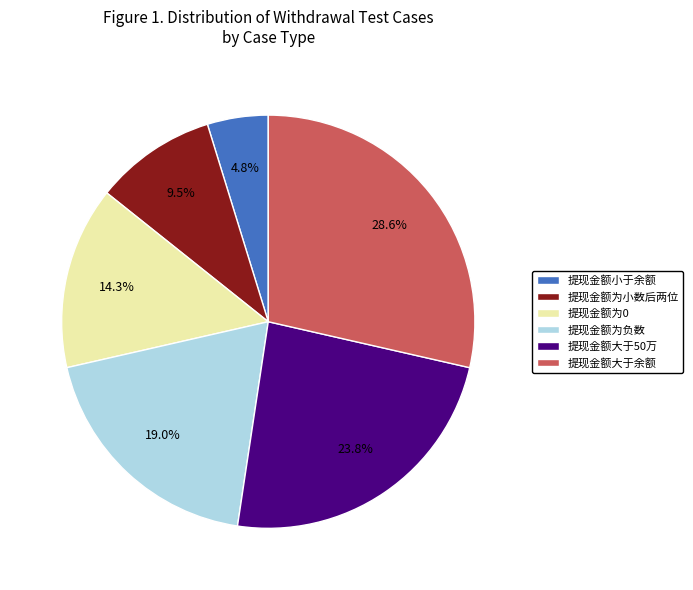

How much of the chart is everything except 提现金额大于50万?

76.2%